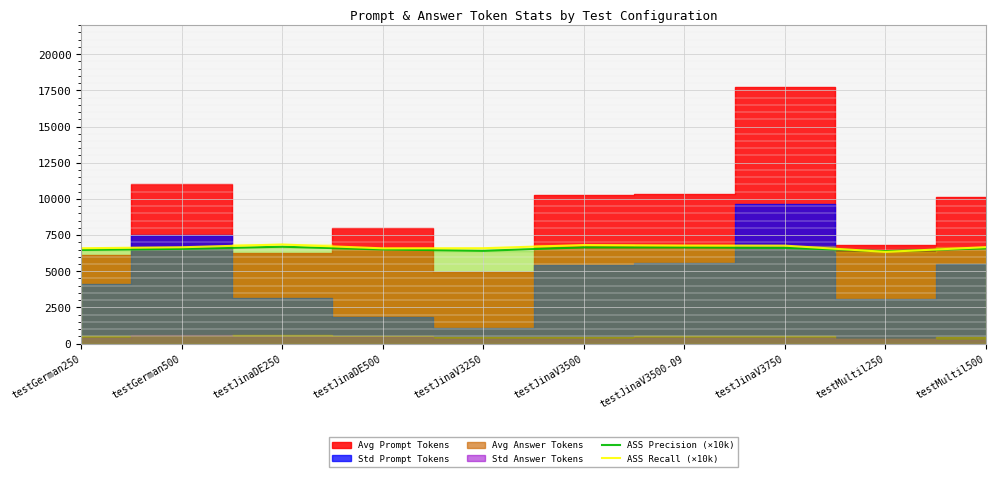

True or false: ASS Precision (×10k) and ASS Recall (×10k) cross at least once.

True